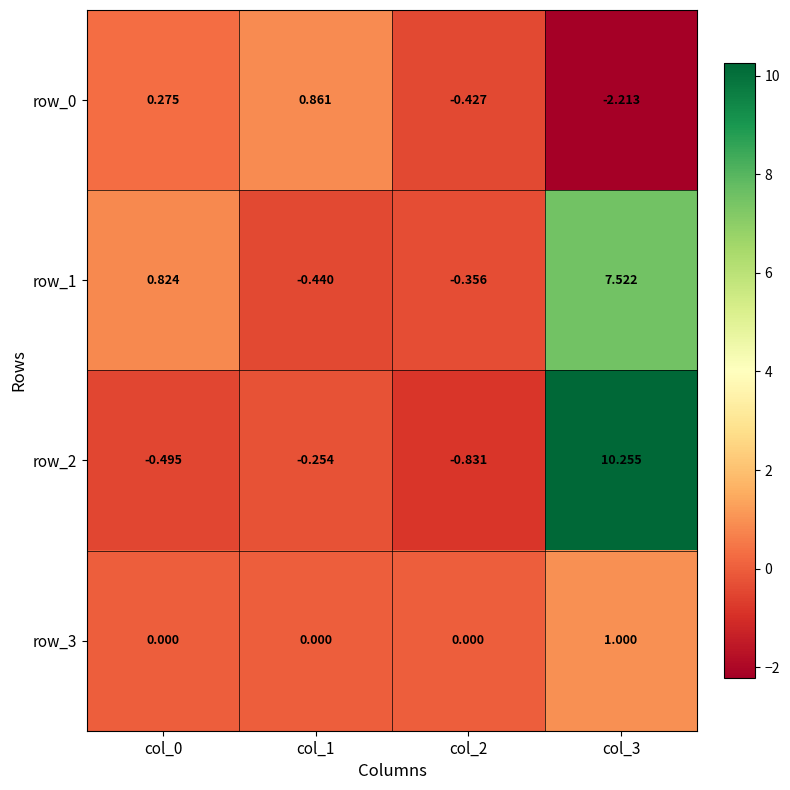

Is the value of row_2 at col_3 greater than the value of row_3 at col_1?

Yes